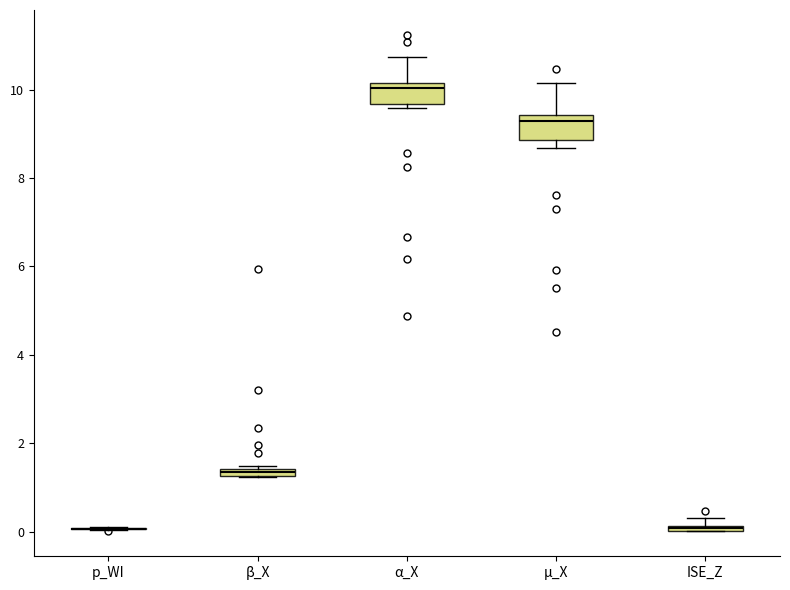

Where is the upper edge of the box for ISE_Z on the y-axis? The values are not printed on the chart, so give them approximately, as read against the axis.

0.2